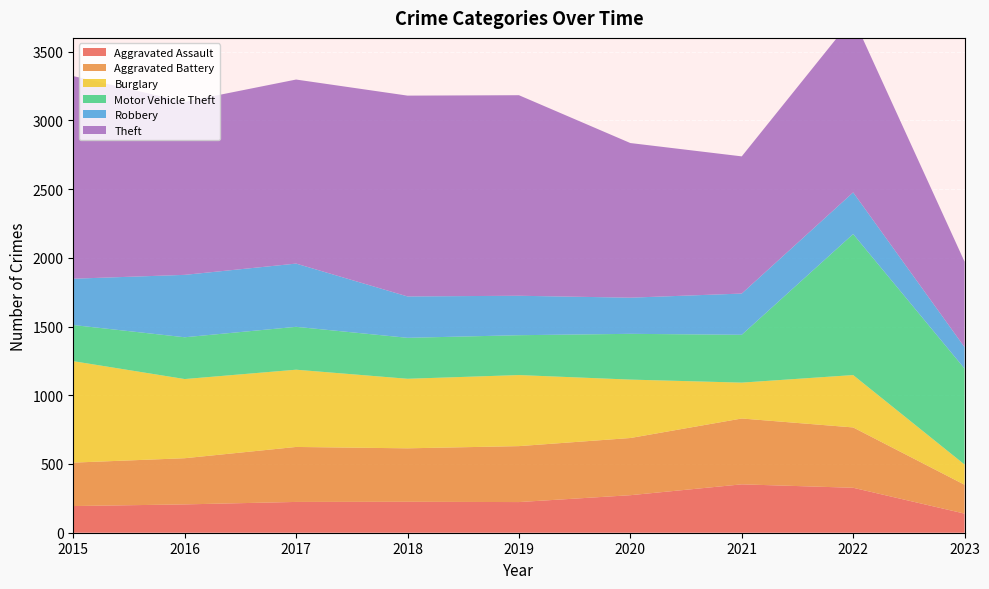

Reading left to right, transcribe all the data shown in this chart.

Aggravated Assault: 2015=194	2016=206	2017=224	2018=225	2019=223	2020=273	2021=352	2022=327	2023=139
Aggravated Battery: 2015=316	2016=336	2017=400	2018=389	2019=407	2020=416	2021=479	2022=439	2023=210
Burglary: 2015=738	2016=576	2017=562	2018=506	2019=517	2020=425	2021=261	2022=381	2023=147
Motor Vehicle Theft: 2015=263	2016=304	2017=312	2018=298	2019=290	2020=333	2021=348	2022=1026	2023=698
Robbery: 2015=337	2016=454	2017=460	2018=301	2019=287	2020=263	2021=300	2022=303	2023=156
Theft: 2015=1474	2016=1259	2017=1339	2018=1461	2019=1459	2020=1125	2021=998	2022=1271	2023=622